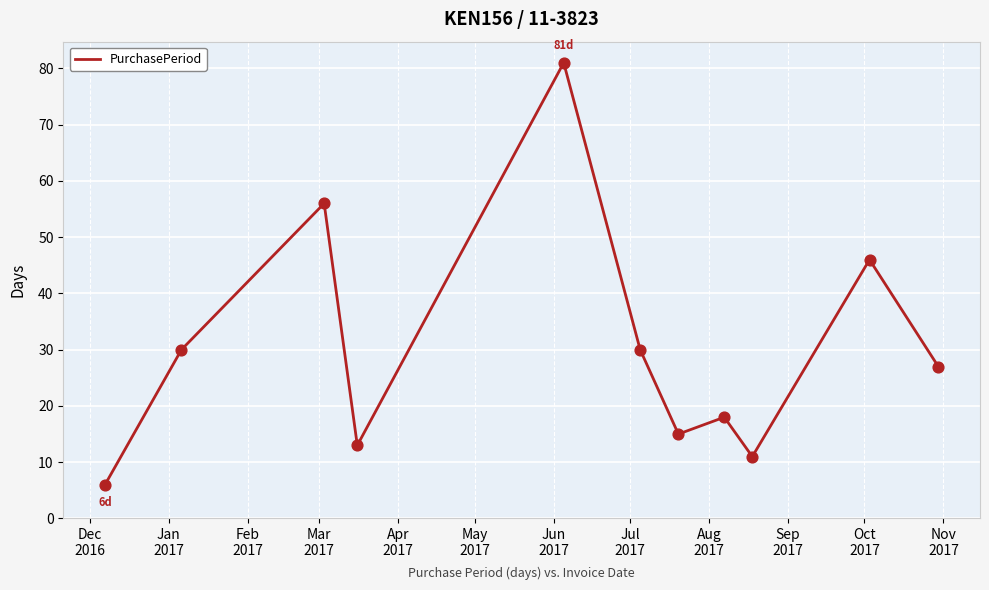

What is the minimum value shown in the chart?

6